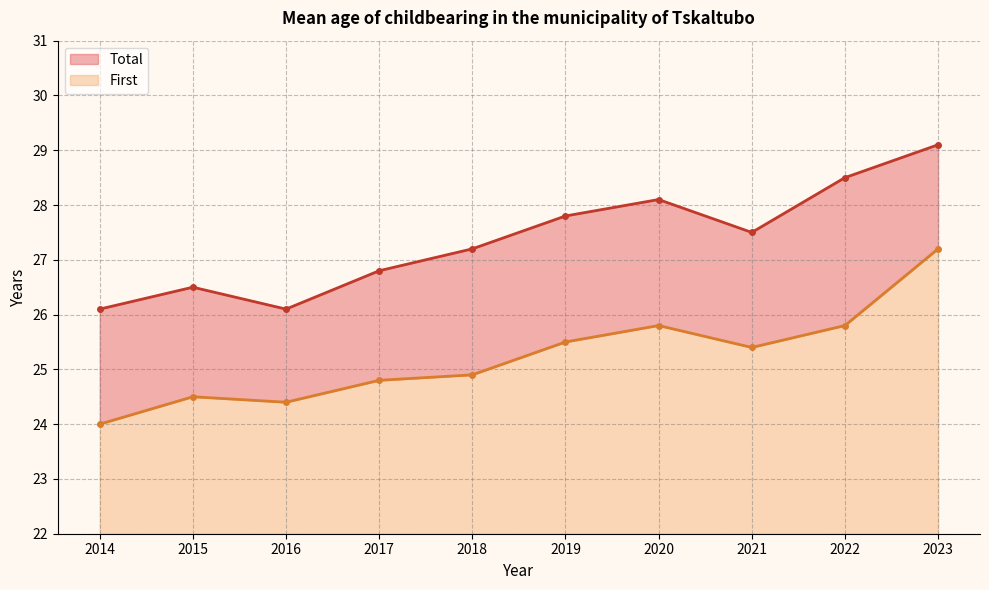

What is the difference between the highest and lowest values at 2022?

2.7